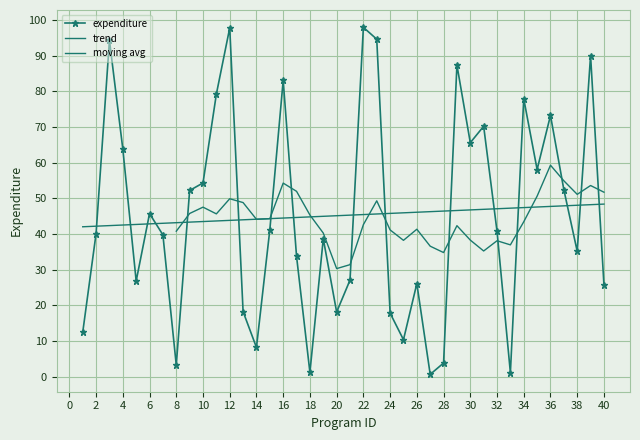

Where is the data nearest to the value 49?

9